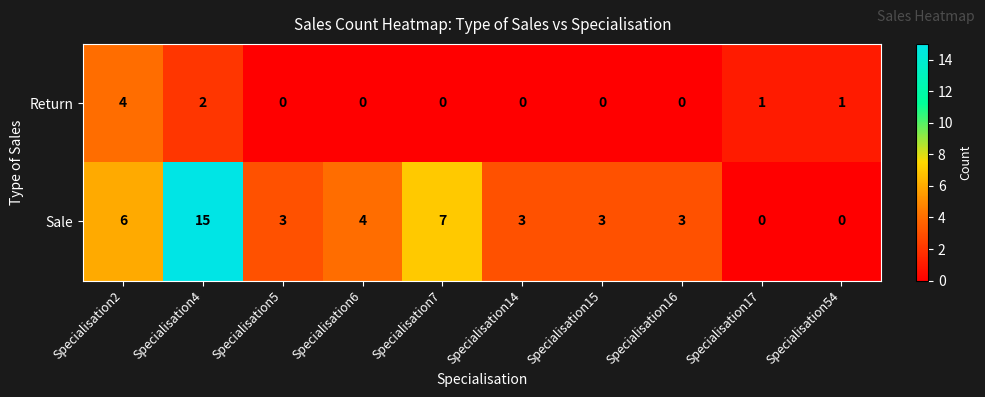

Reading left to right, extract all data points from this chart.

Return: Specialisation2=4	Specialisation4=2	Specialisation5=0	Specialisation6=0	Specialisation7=0	Specialisation14=0	Specialisation15=0	Specialisation16=0	Specialisation17=1	Specialisation54=1
Sale: Specialisation2=6	Specialisation4=15	Specialisation5=3	Specialisation6=4	Specialisation7=7	Specialisation14=3	Specialisation15=3	Specialisation16=3	Specialisation17=0	Specialisation54=0